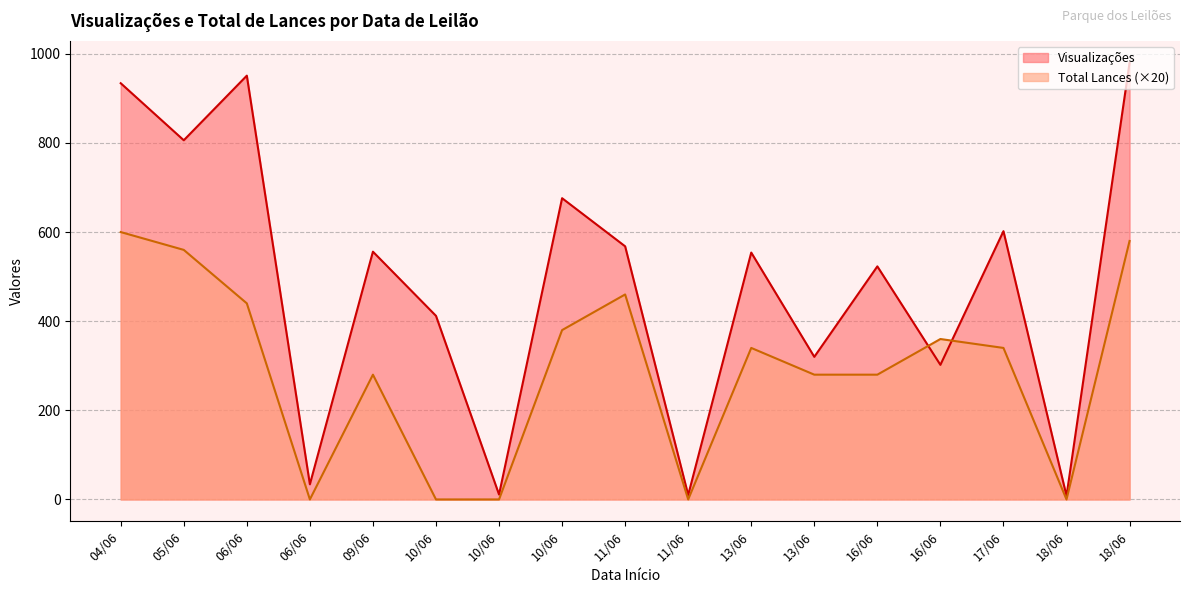

True or false: Total Lances has a value of 394 at 10/06.

False